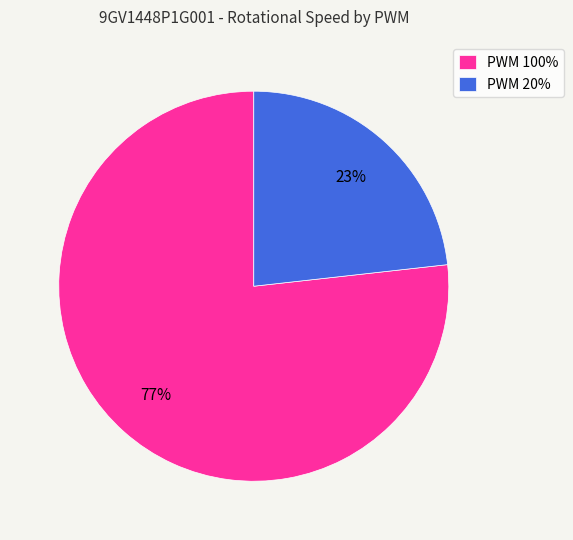

Combined, do PWM 20% and PWM 100% account for over 50%?

Yes